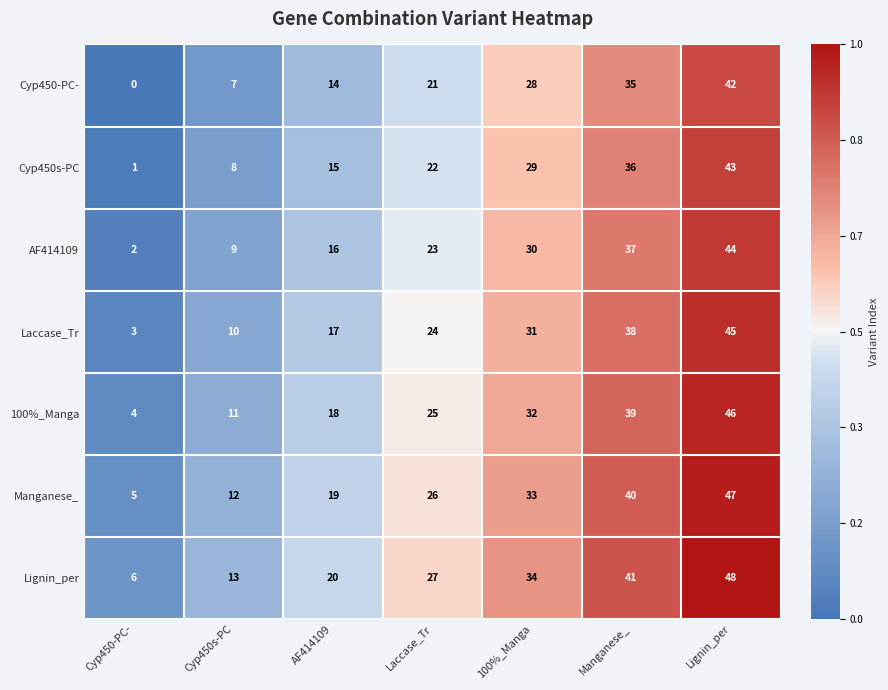

What is the difference between the Lignin_per values at 100%_Manga and Cyp450-PC-?

28